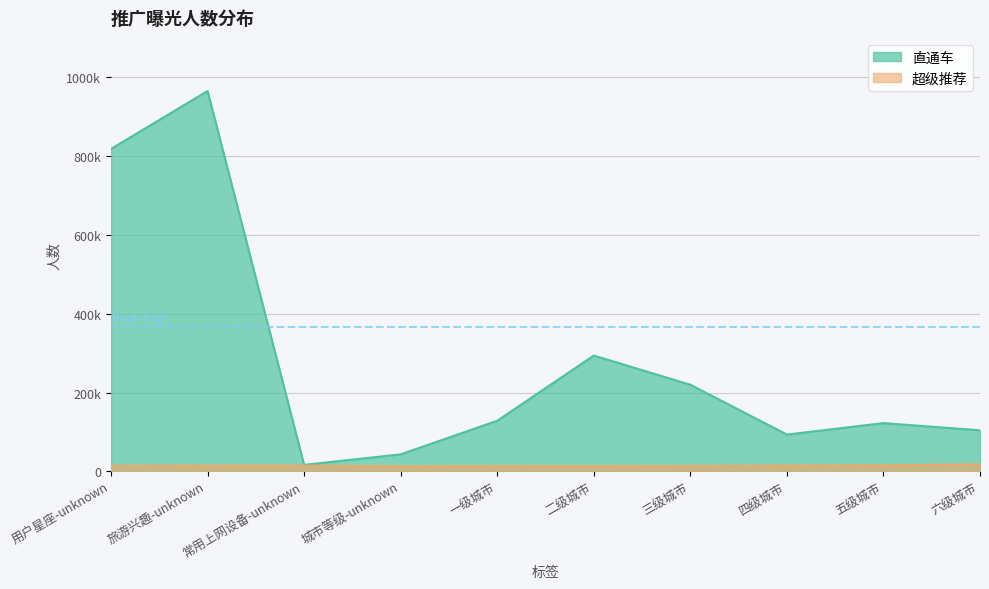

How many lines are shown in the chart?

2